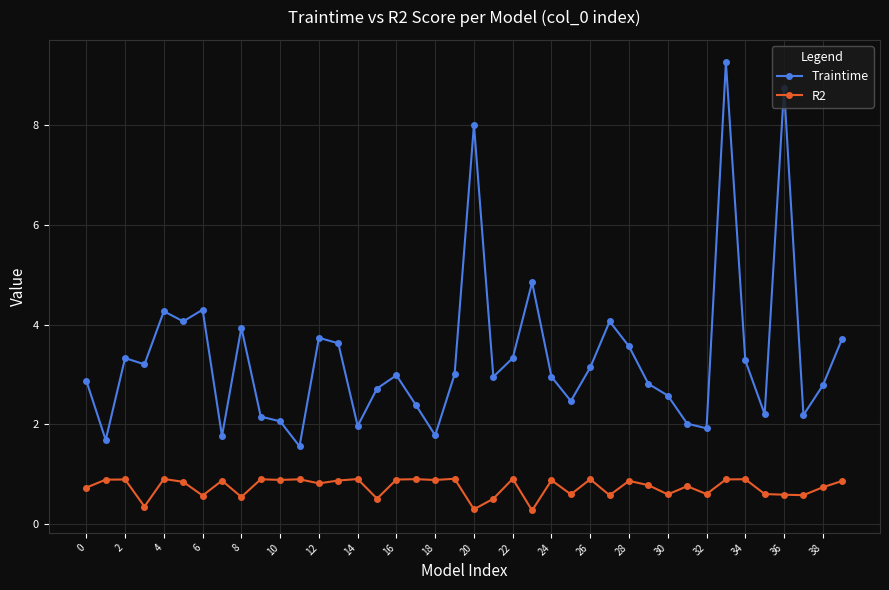

List the series in order of their overall mean, highest first.

Traintime, R2